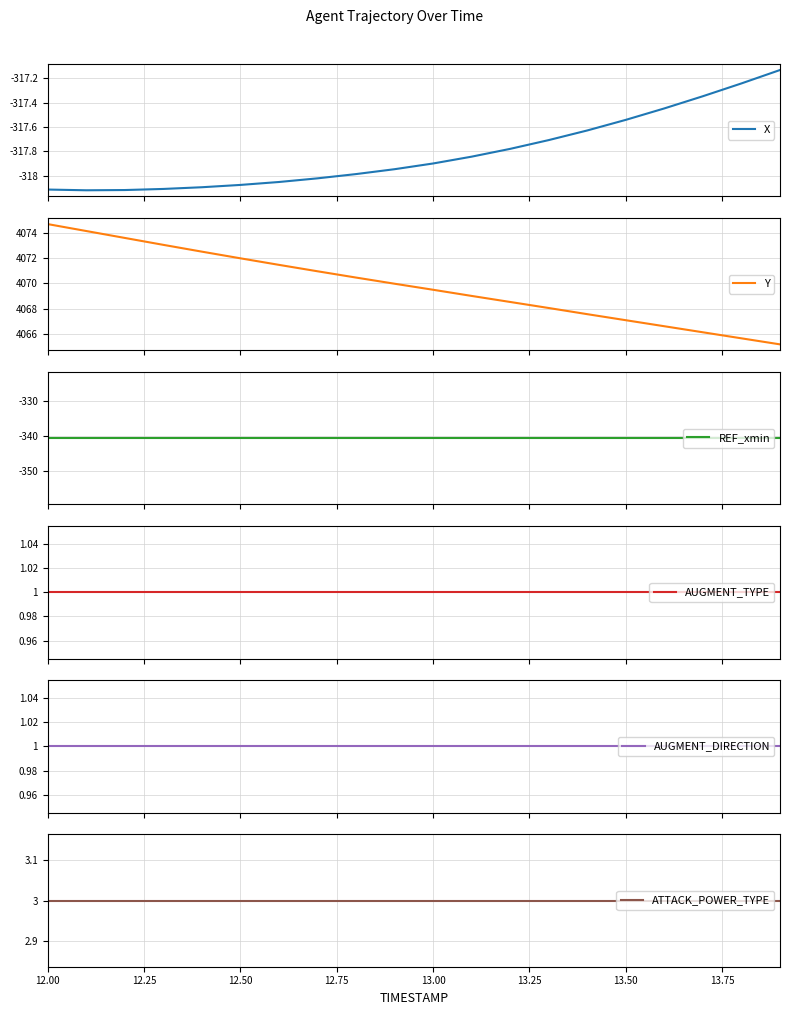

Reading left to right, list all the values displayed in this chart.

X: -318.1	-318.1	-318.1	-318.1	-318.1	-318.1	-318.1	-318.0	-318.0	-317.9	-317.9	-317.8	-317.8	-317.7	-317.6	-317.5	-317.4	-317.3	-317.2	-317.1
Y: 4074.7	4074.2	4073.6	4073.1	4072.5	4072.0	4071.5	4071.0	4070.5	4070.0	4069.5	4069.0	4068.5	4068.1	4067.6	4067.1	4066.6	4066.1	4065.6	4065.2
REF_xmin: -340.7	-340.7	-340.7	-340.7	-340.7	-340.7	-340.7	-340.7	-340.7	-340.7	-340.7	-340.7	-340.7	-340.7	-340.7	-340.7	-340.7	-340.7	-340.7	-340.7
AUGMENT_TYPE: 1.0	1.0	1.0	1.0	1.0	1.0	1.0	1.0	1.0	1.0	1.0	1.0	1.0	1.0	1.0	1.0	1.0	1.0	1.0	1.0
AUGMENT_DIRECTION: 1.0	1.0	1.0	1.0	1.0	1.0	1.0	1.0	1.0	1.0	1.0	1.0	1.0	1.0	1.0	1.0	1.0	1.0	1.0	1.0
ATTACK_POWER_TYPE: 3.0	3.0	3.0	3.0	3.0	3.0	3.0	3.0	3.0	3.0	3.0	3.0	3.0	3.0	3.0	3.0	3.0	3.0	3.0	3.0